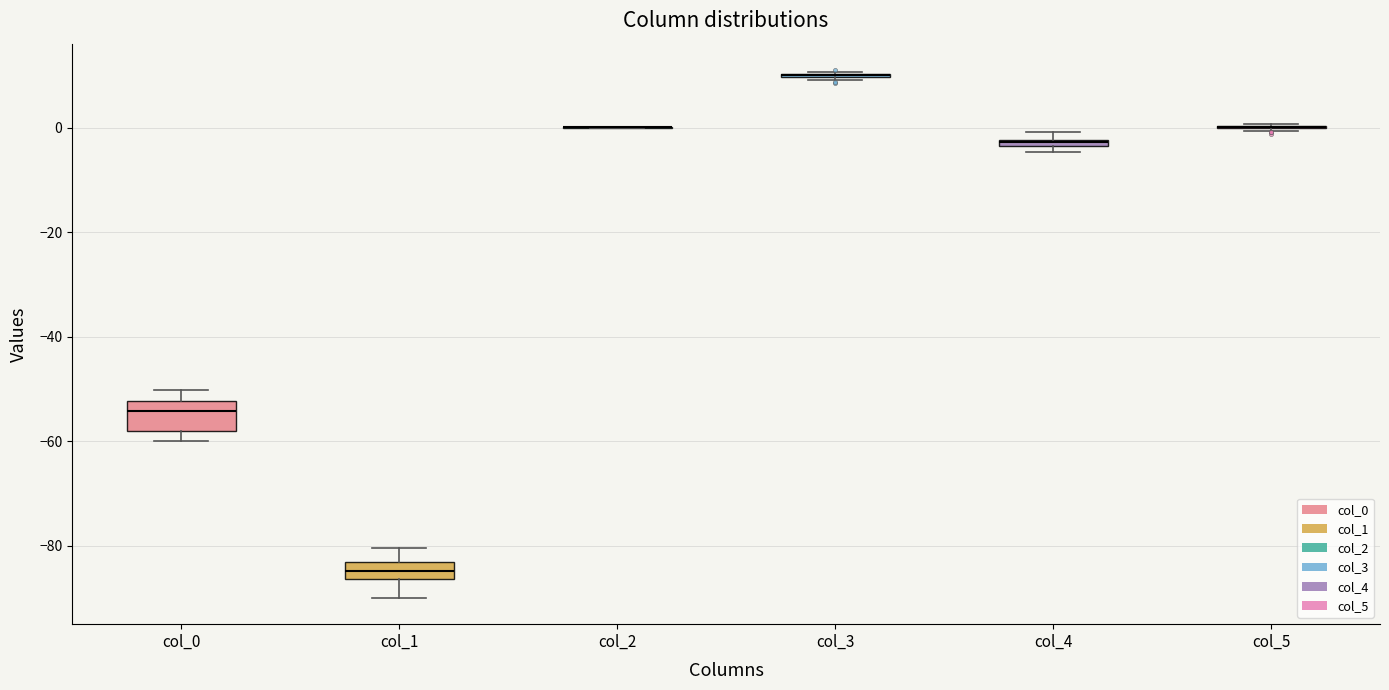

Which box is the tallest, from its lower edge to its upper edge?

col_0